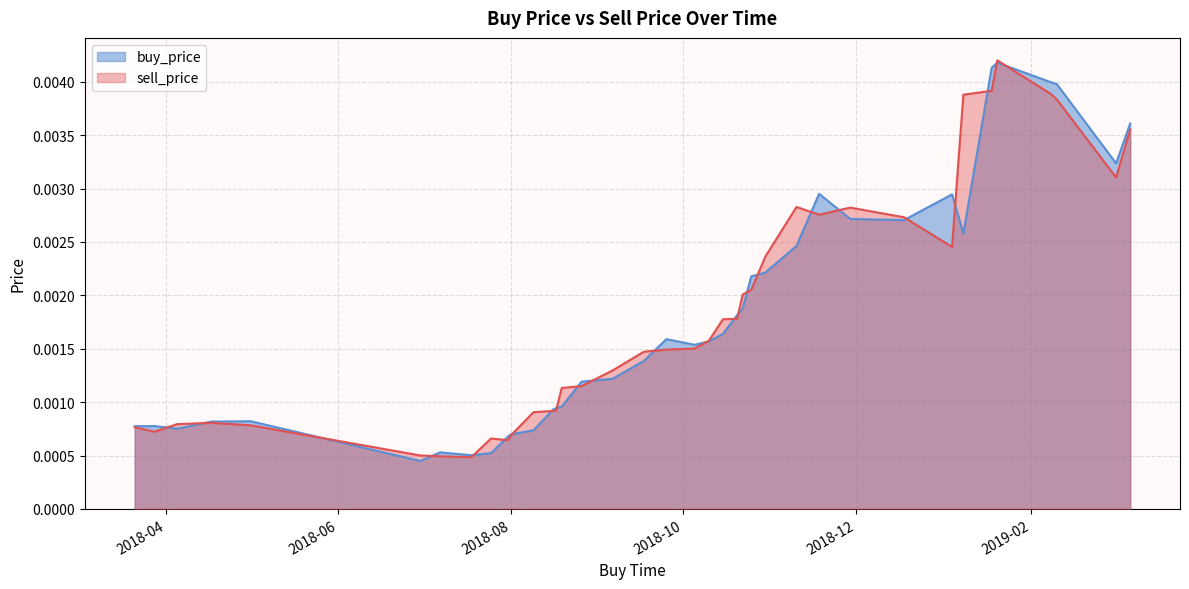

What is the sum of all sell_price values?

0.1